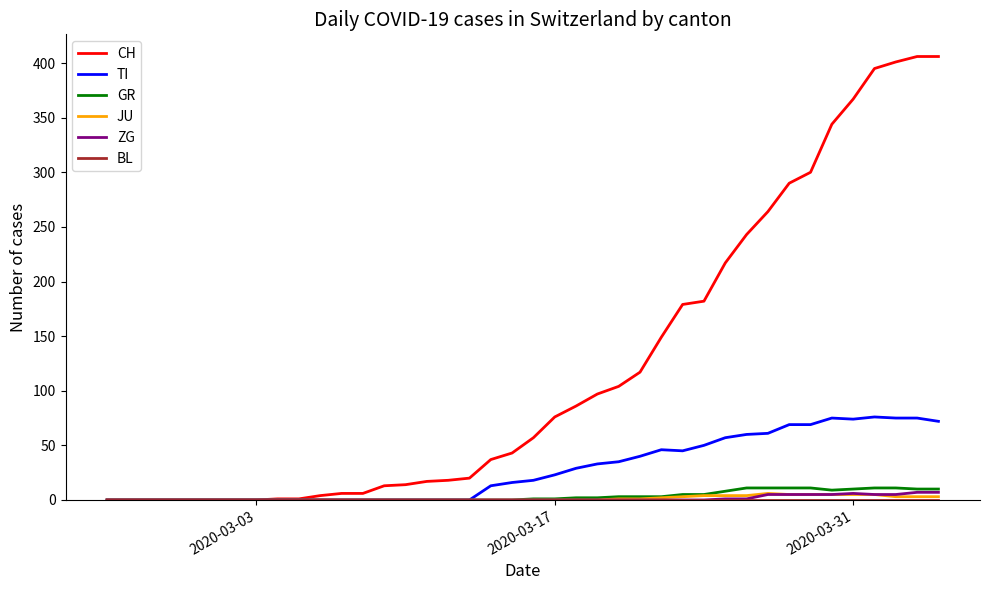

What is the greatest value displayed?

406